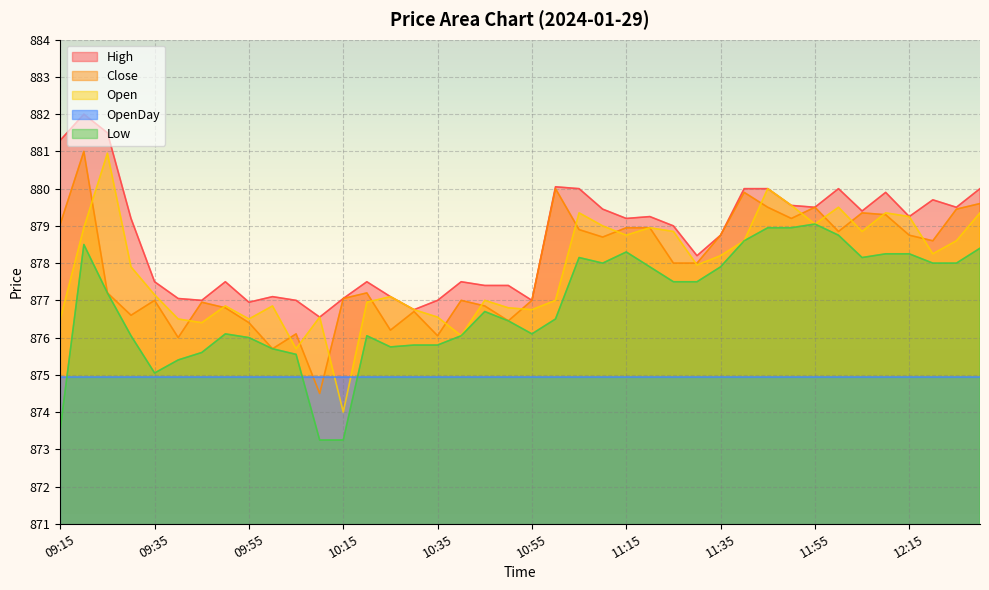

Where is the first local maximum for Close?

09:20